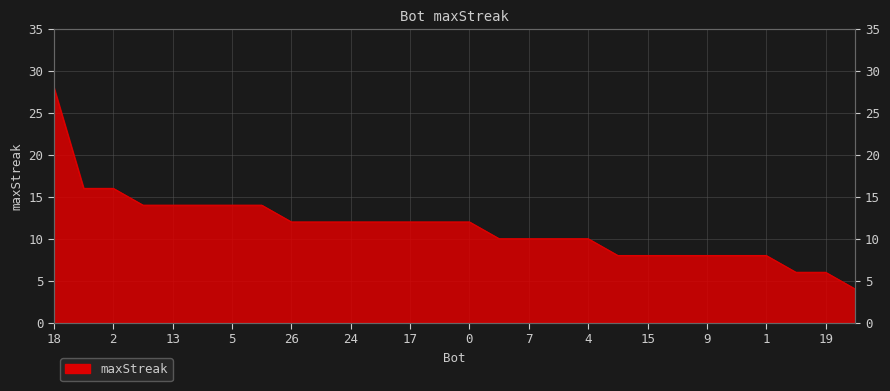

List the labels in order of value, smallest first.

27, 20, 19, 21, 15, 14, 9, 8, 1, 11, 7, 6, 4, 26, 25, 24, 22, 17, 16, 0, 23, 13, 12, 5, 3, 10, 2, 18